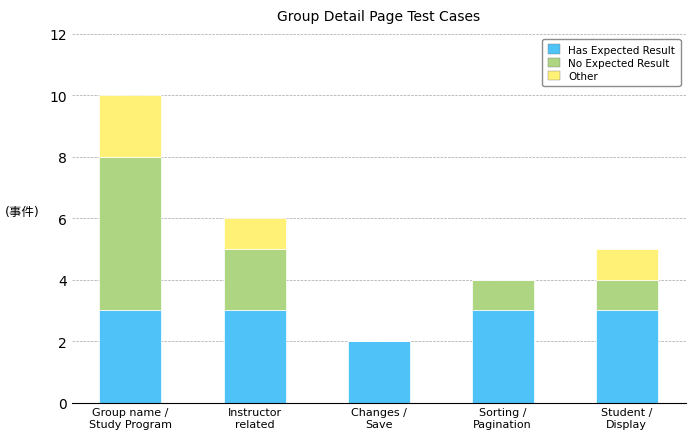

What is the highest value of the Has Expected Result series?

3